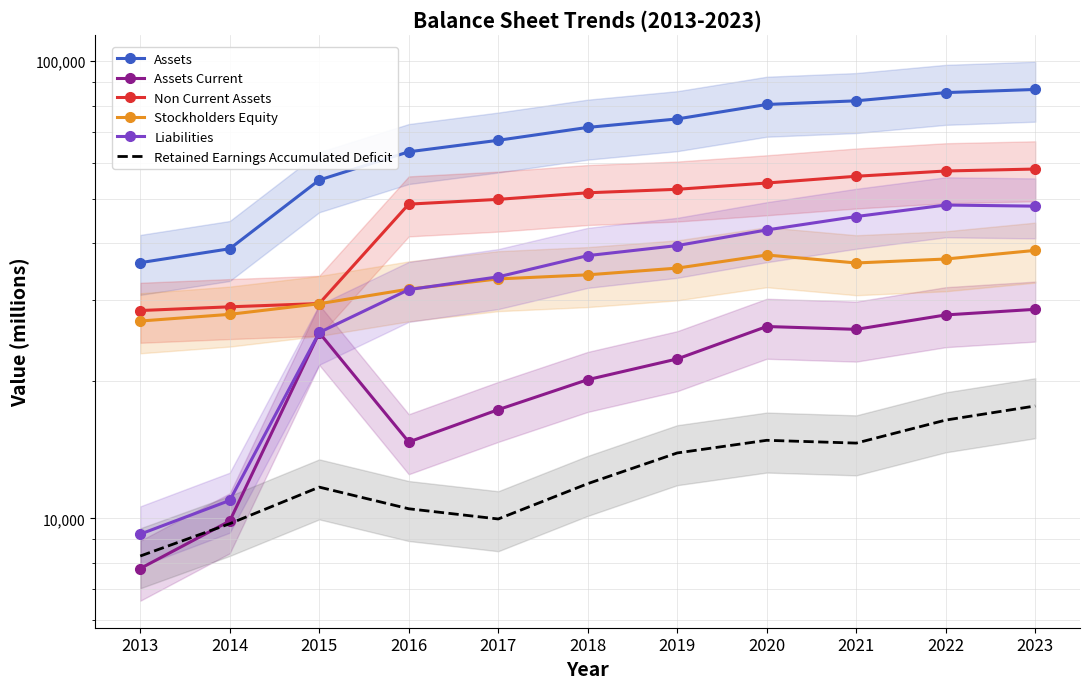

Between 2019 and 2020, which series saw the biggest shift?

Assets